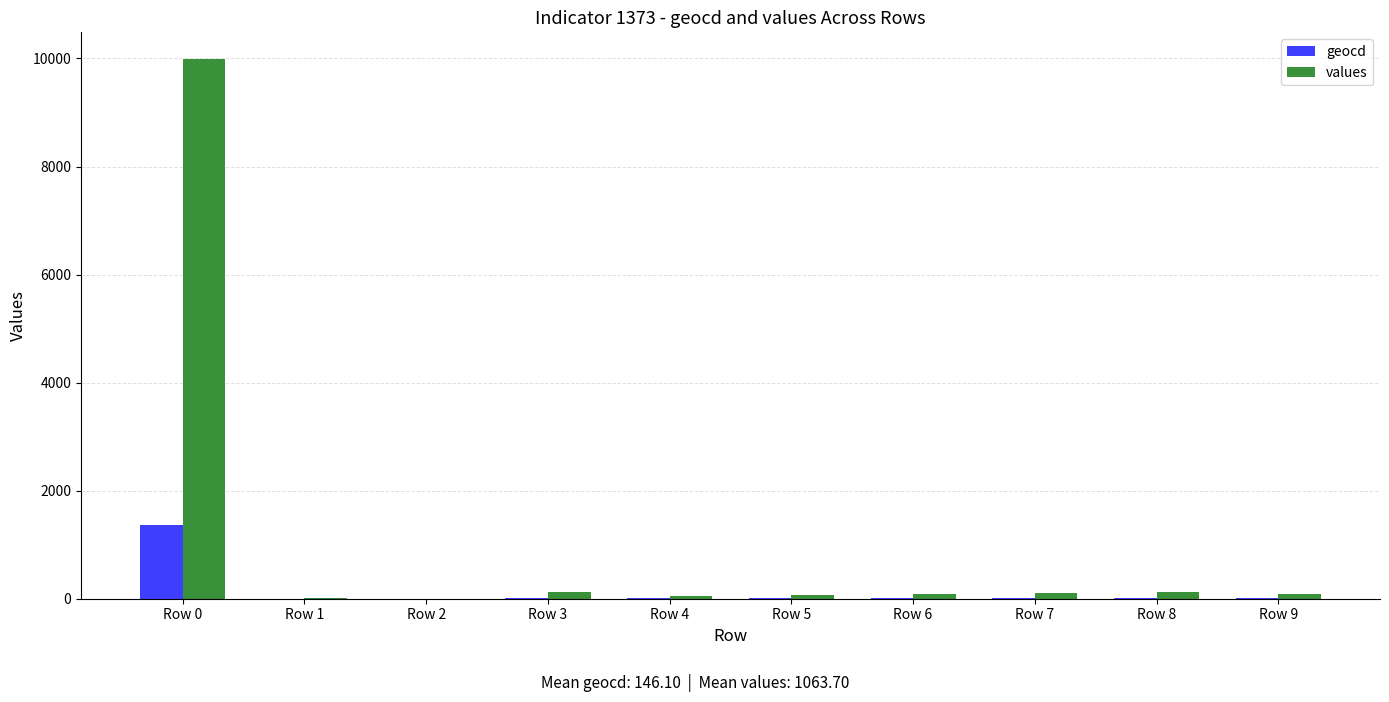

At which label is geocd closest to 685?

Row 8